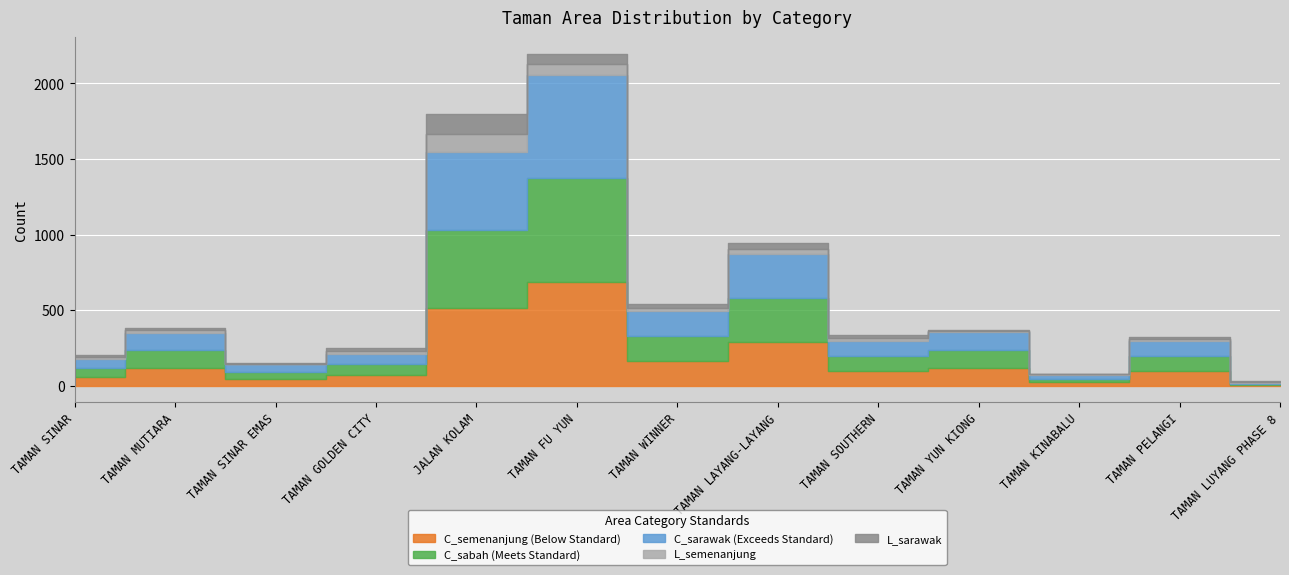

At which category does C_semenanjung reach its first local peak?

TAMAN MUTIARA